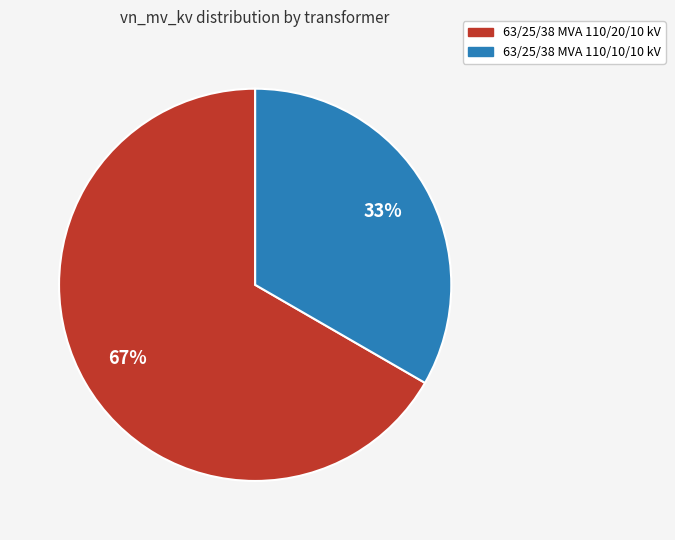

How many segments does this pie chart have?

2